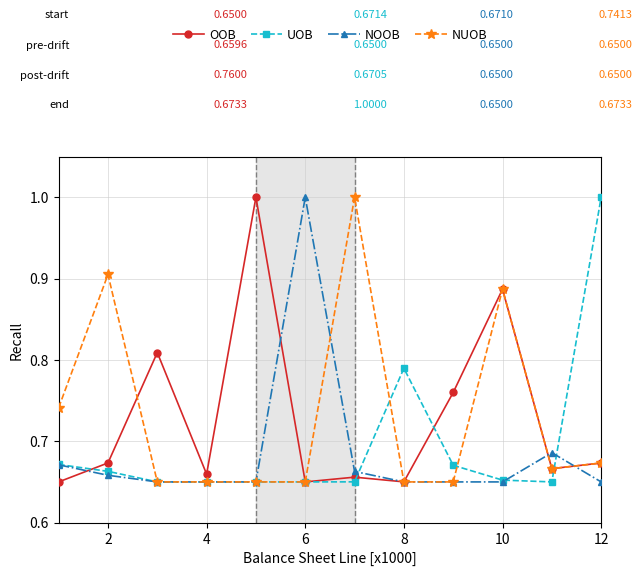

True or false: OOB has more than 1 interior local peaks.

True